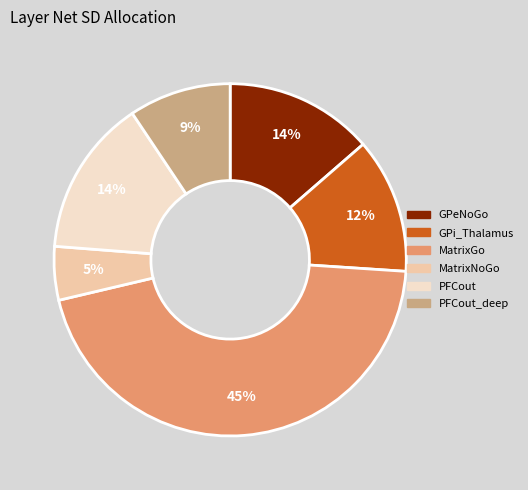

To the nearest percent, what is the difference between the largest and smallest slice percentages?

40%